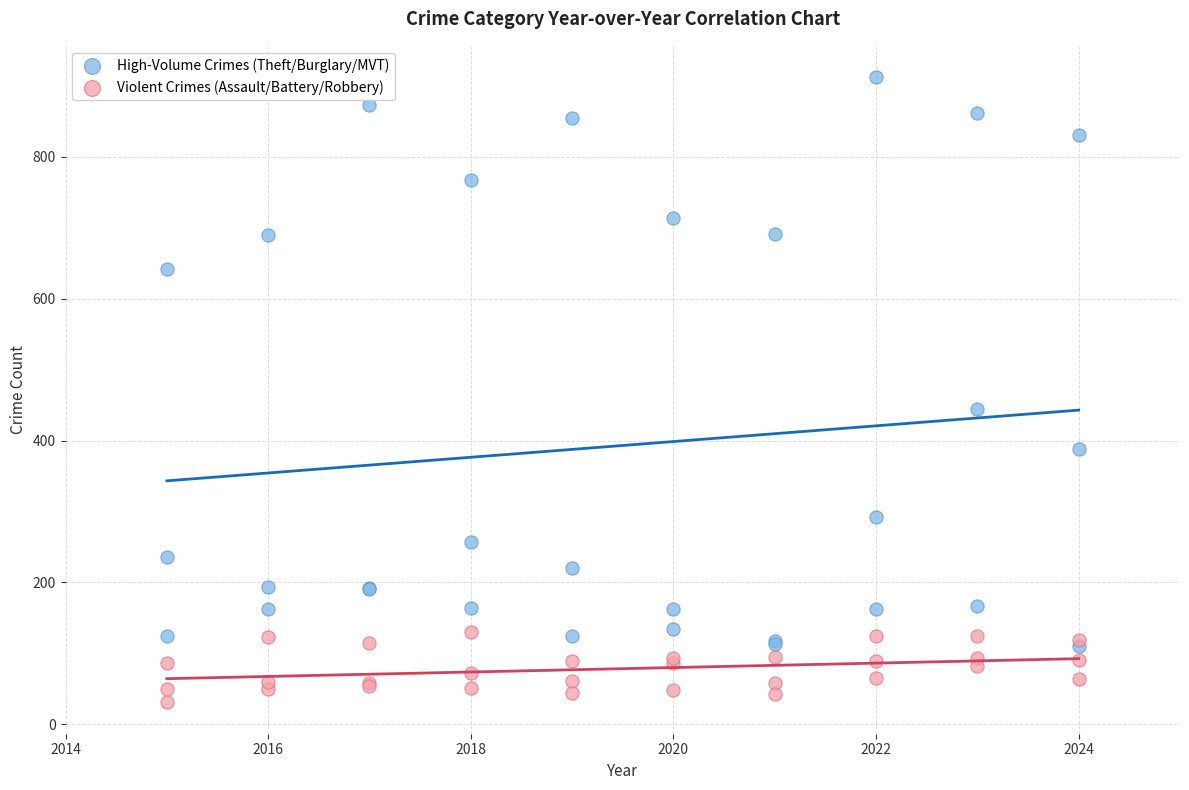

Which series reaches the minimum Y coordinate?

Violent Crimes (Assault/Battery/Robbery)